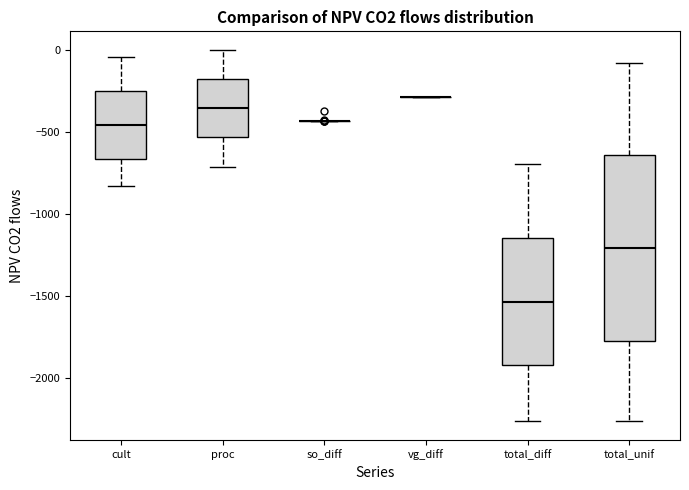

Reading left to right, transcribe this box plot: for each box, give where its median line is, the range the box spans, and where its two whiskers end, as read against the y-axis. The values are not printed on the chart, so give them approximately, as read against the axis.

cult: median -450, box -650 to -250, whiskers -850 to -50
proc: median -350, box -550 to -200, whiskers -700 to 0
so_diff: box collapsed to a line at -450, whiskers -450 to -450
vg_diff: box collapsed to a line at -300, whiskers -300 to -300
total_diff: median -1550, box -1900 to -1150, whiskers -2250 to -700
total_unif: median -1200, box -1800 to -650, whiskers -2250 to -100